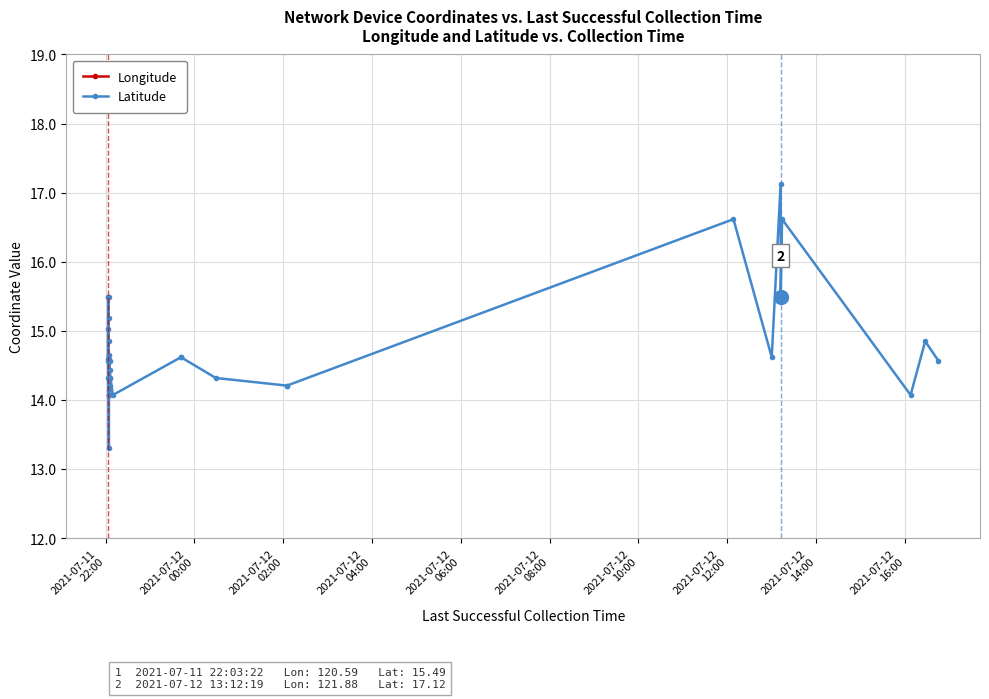

At which category does Longitude reach its first local peak?

2021-07-12
04:00